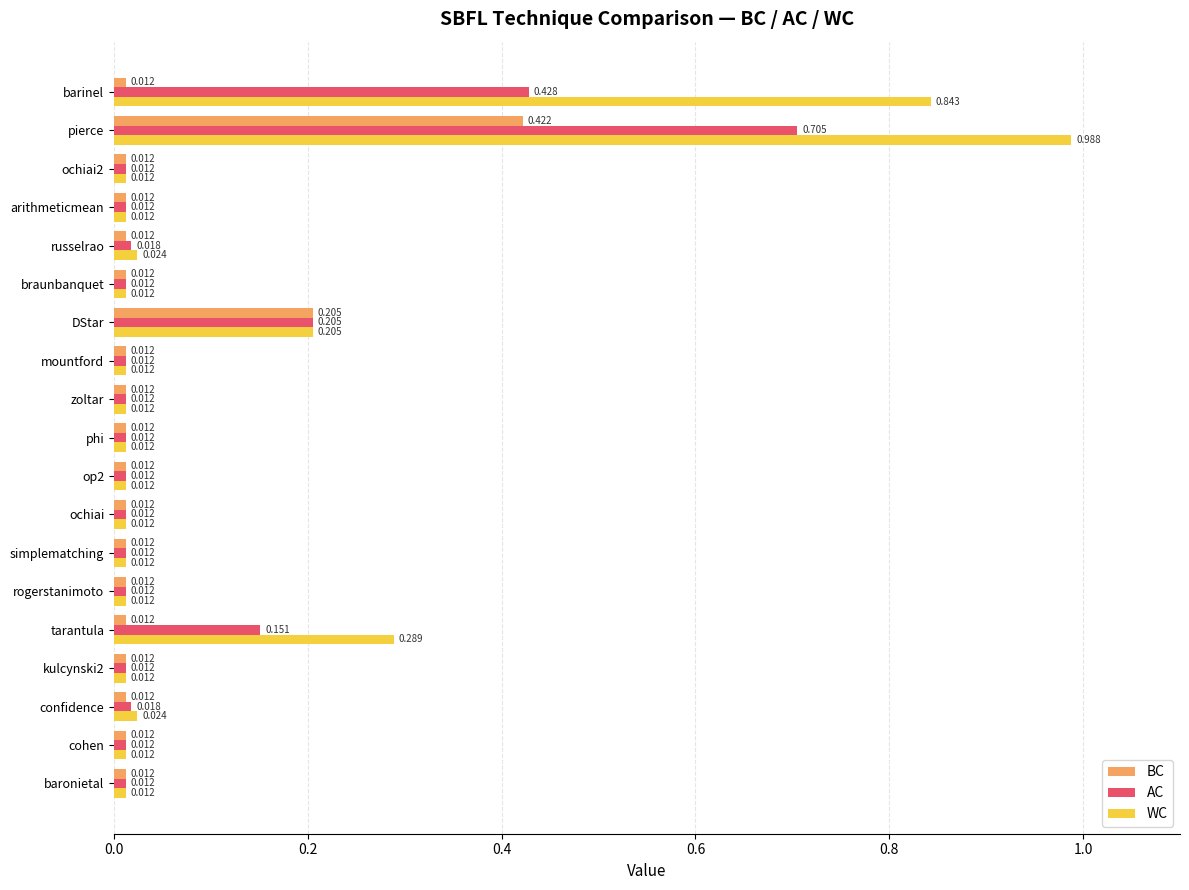

Which series changed the most between baronietal and barinel?

WC